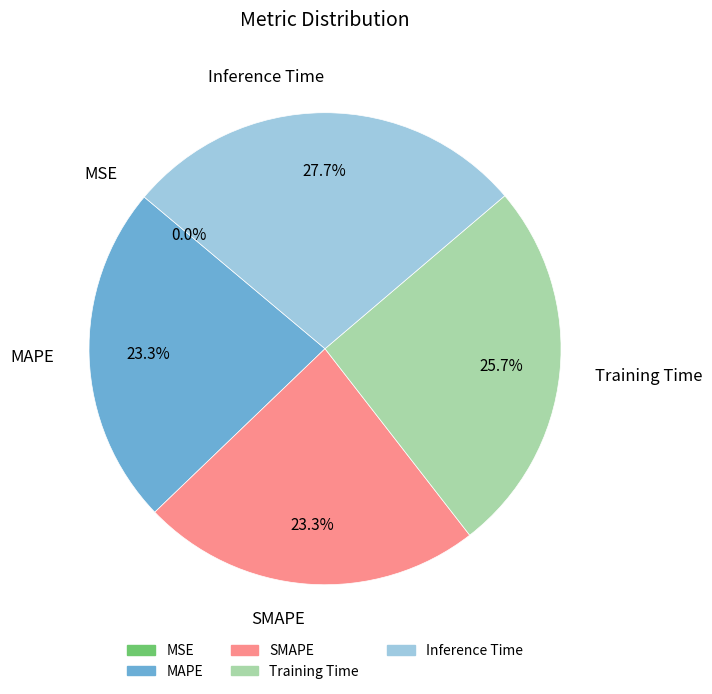

What percentage is the MAPE slice, to the nearest percent?

23%